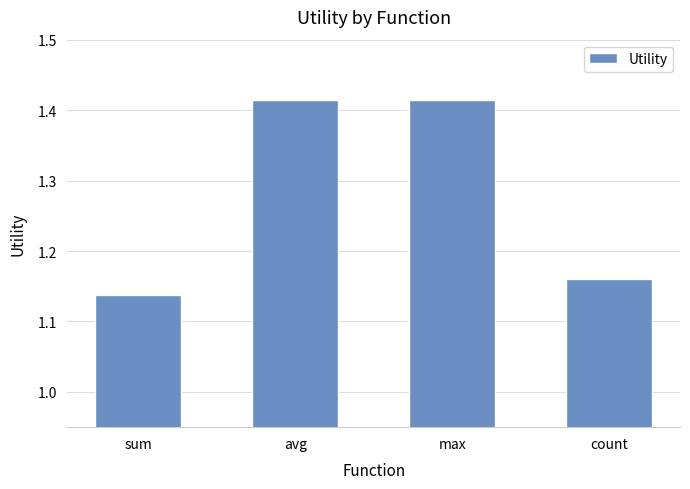

What position from the left is max?

3